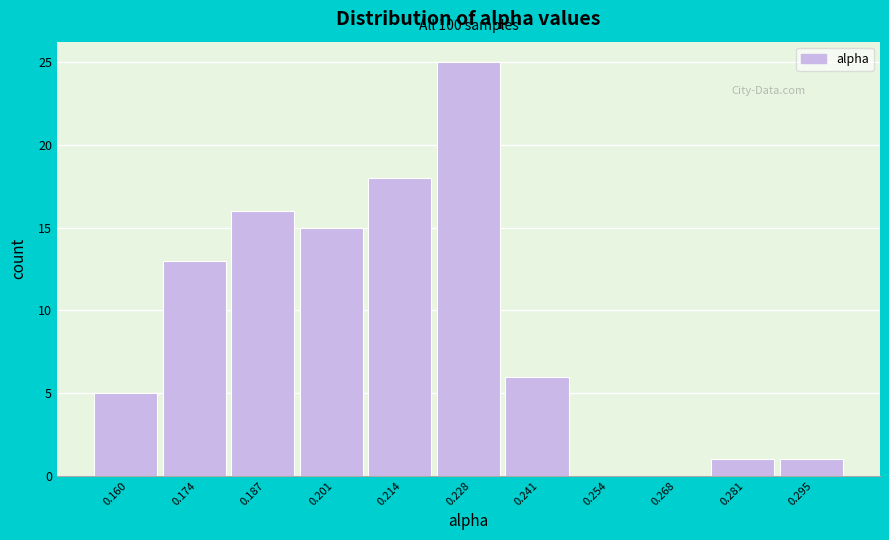

Reading right to left, transcribe all the data shown in this chart.

0.295=1	0.281=1	0.268=0	0.254=0	0.241=6	0.228=25	0.214=18	0.201=15	0.187=16	0.174=13	0.160=5